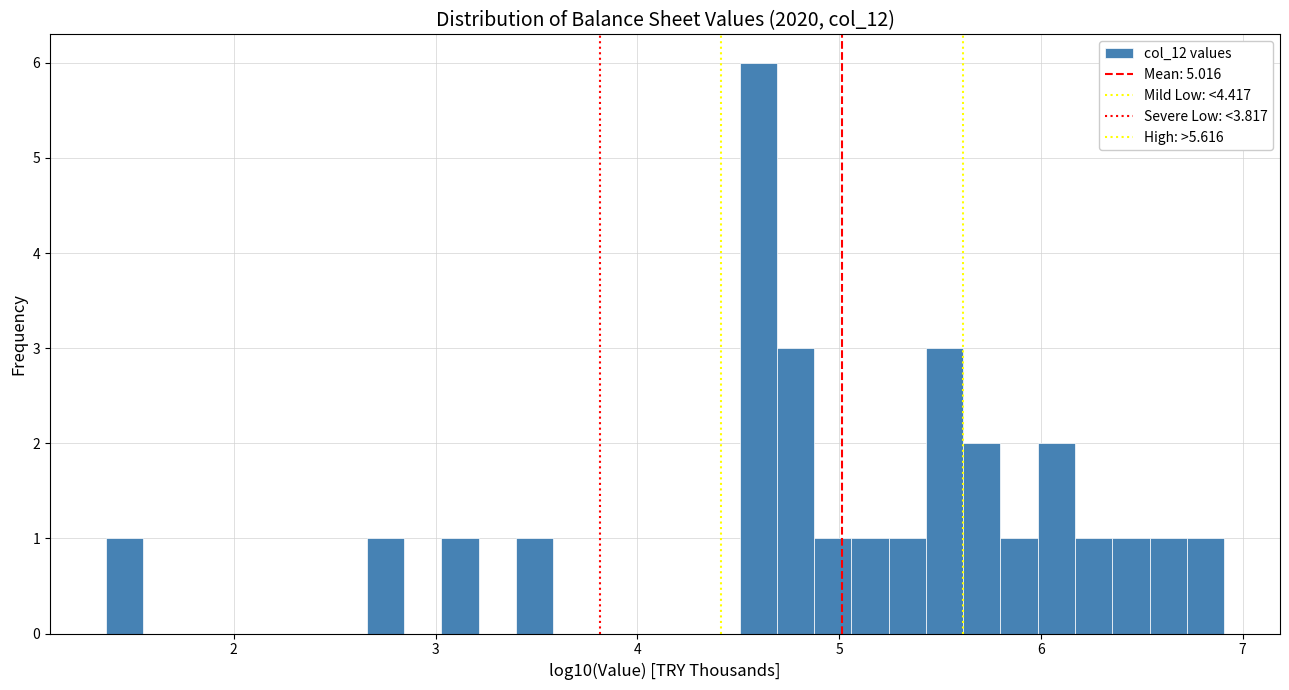

Read against the x-axis, roughly where is the centre of the tallest bar?

4.6